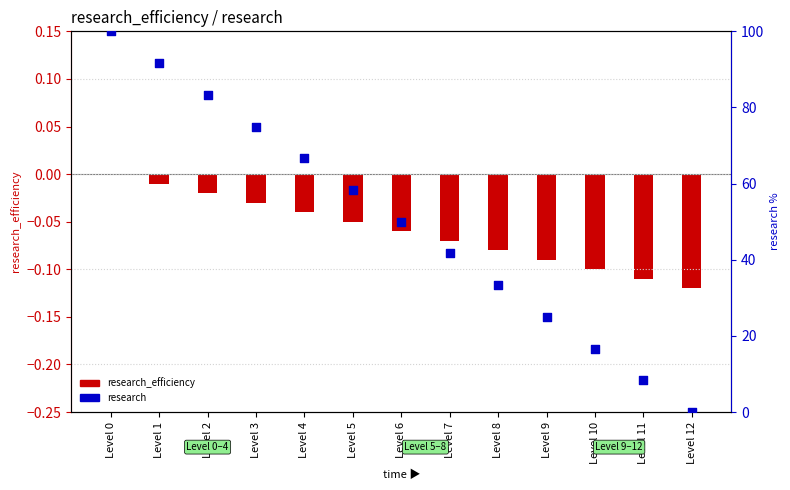

At how many categories does at least one series exceed 70?

4